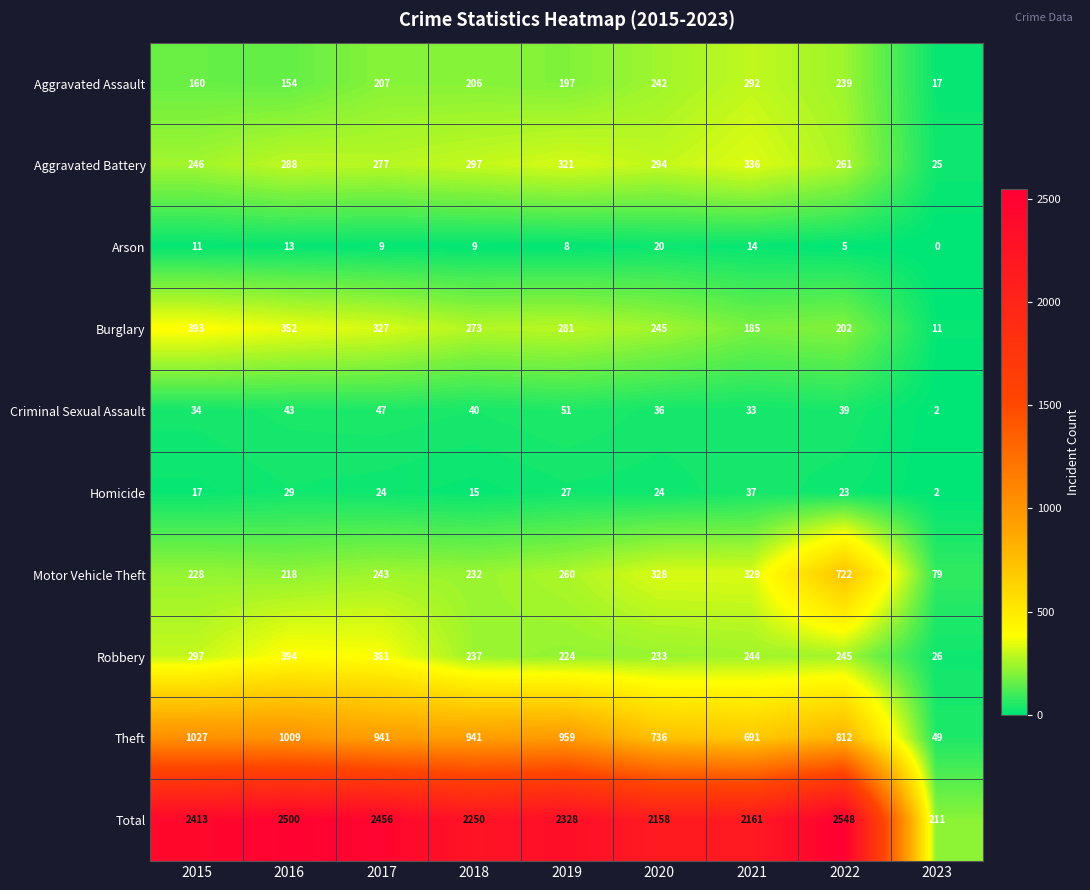

Which category has the lowest value in the Homicide series?

2023